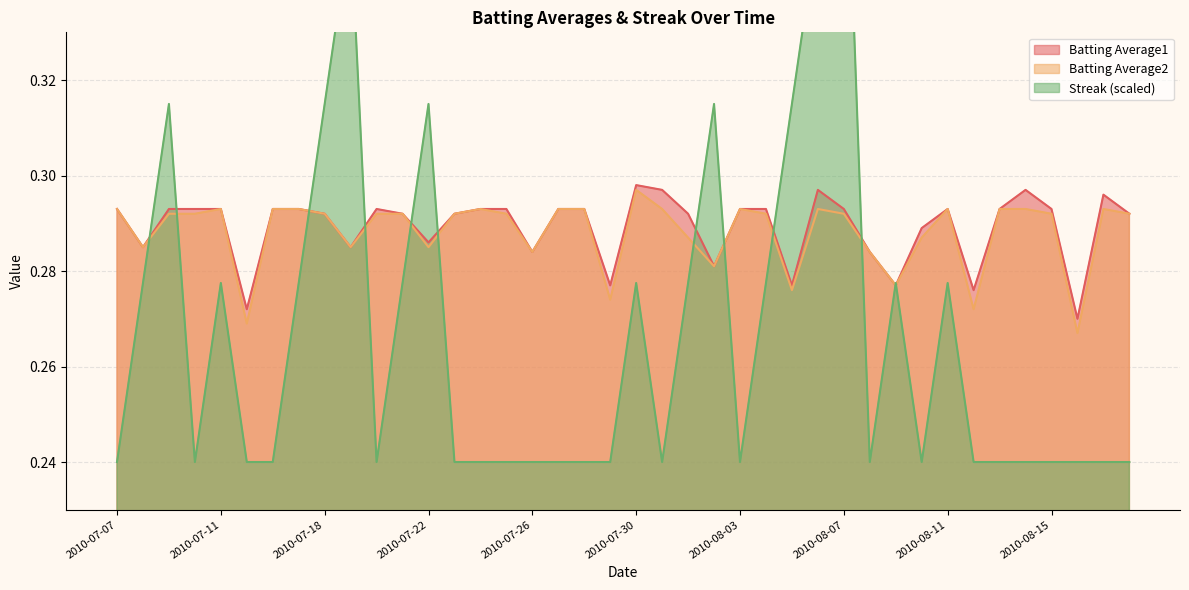

At which category does Streak reach its first local peak?

2010-07-09